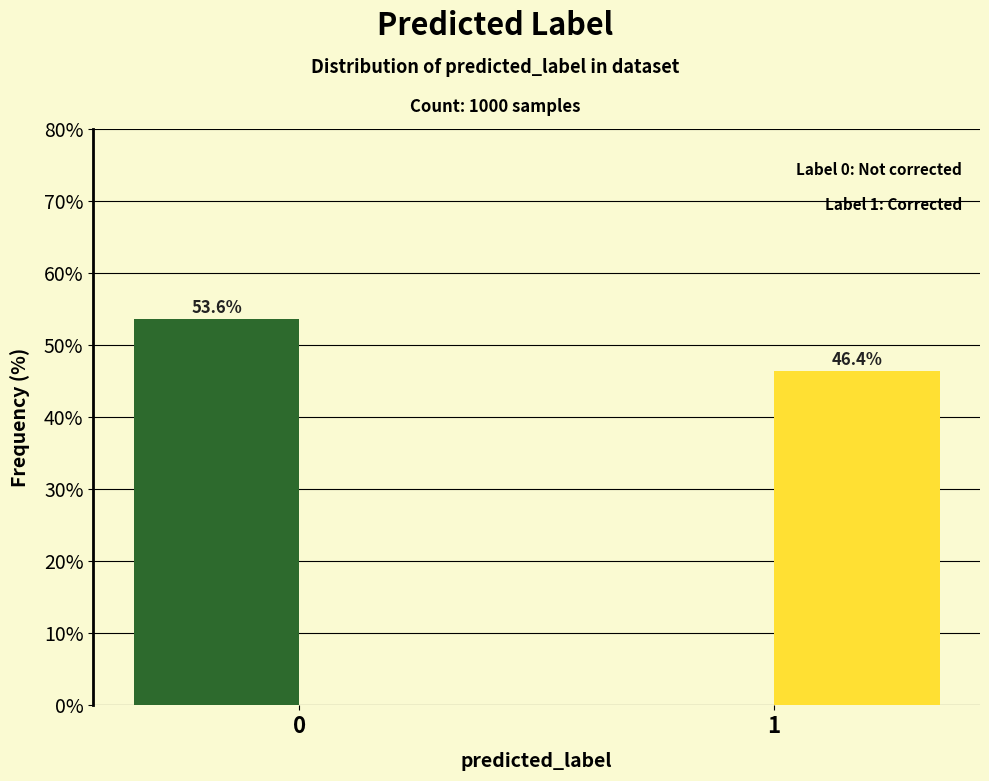

Reading right to left, extract all data points from this chart.

Label 0: 1=0.0	0=53.6
Label 1: 1=46.4	0=0.0